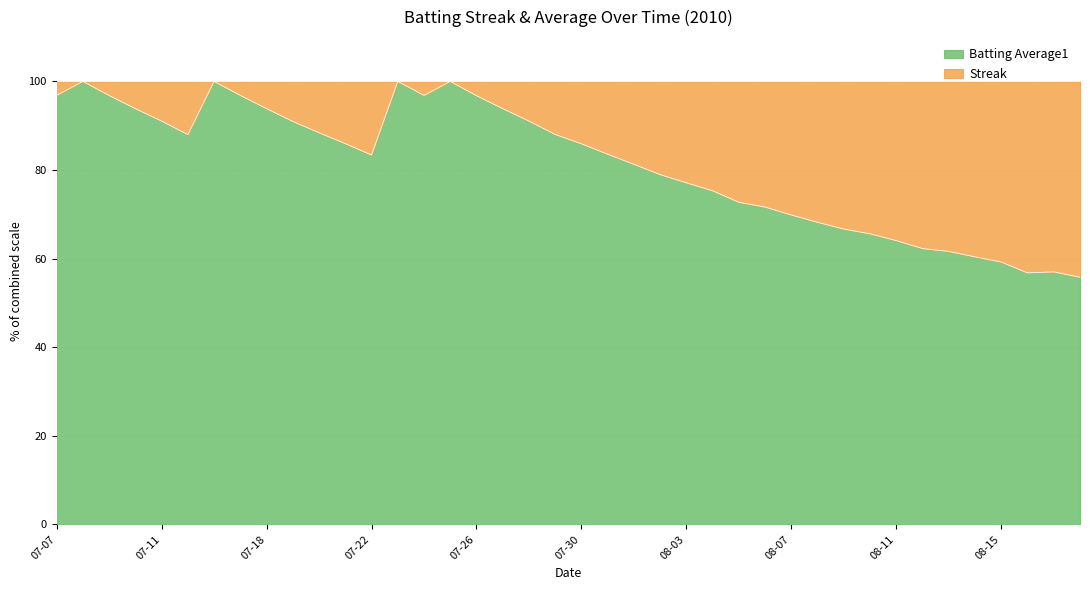

What is the greatest value displayed?

100.0